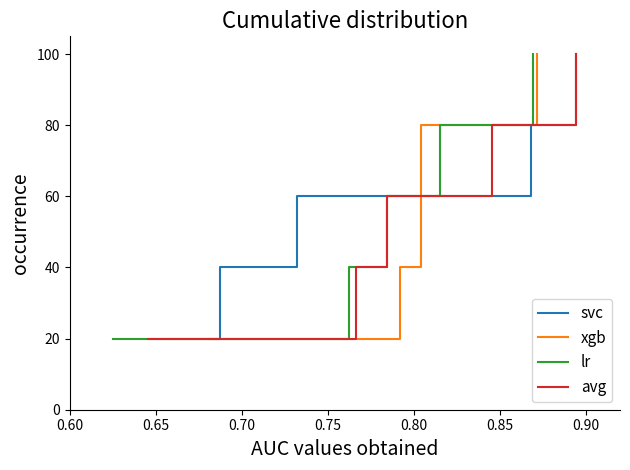

Does the chart have visible grid lines?

No